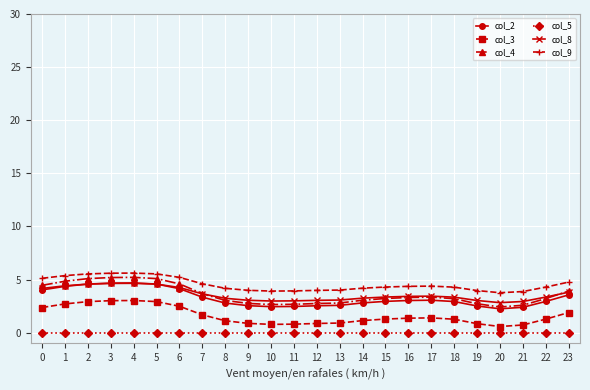

True or false: col_2 has a value of 0.7 at 10.

False